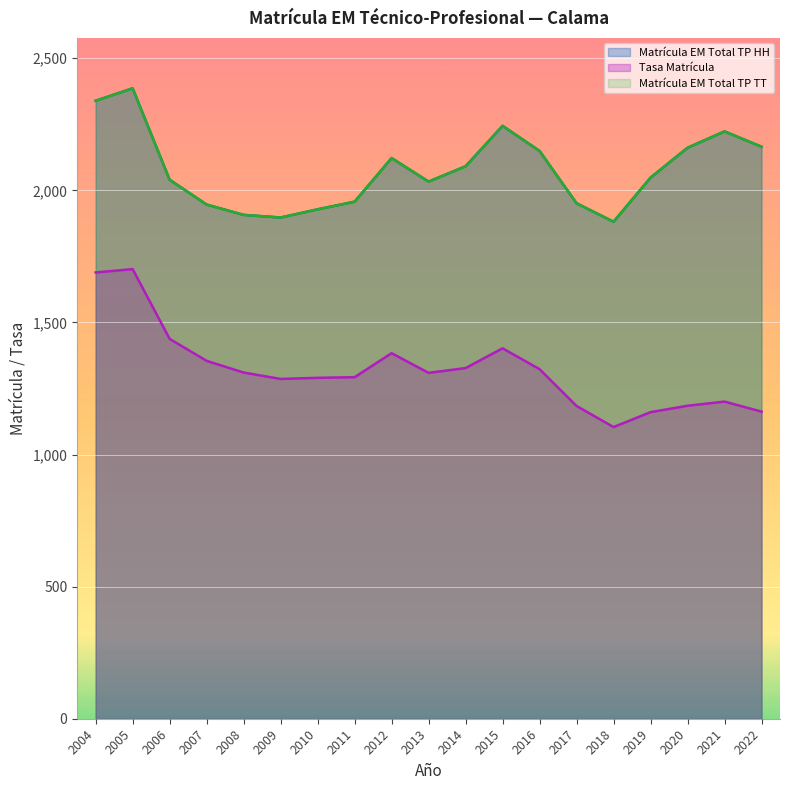

What is the value of the Tasa Matrícula point at the 13th from the left?

1323.1